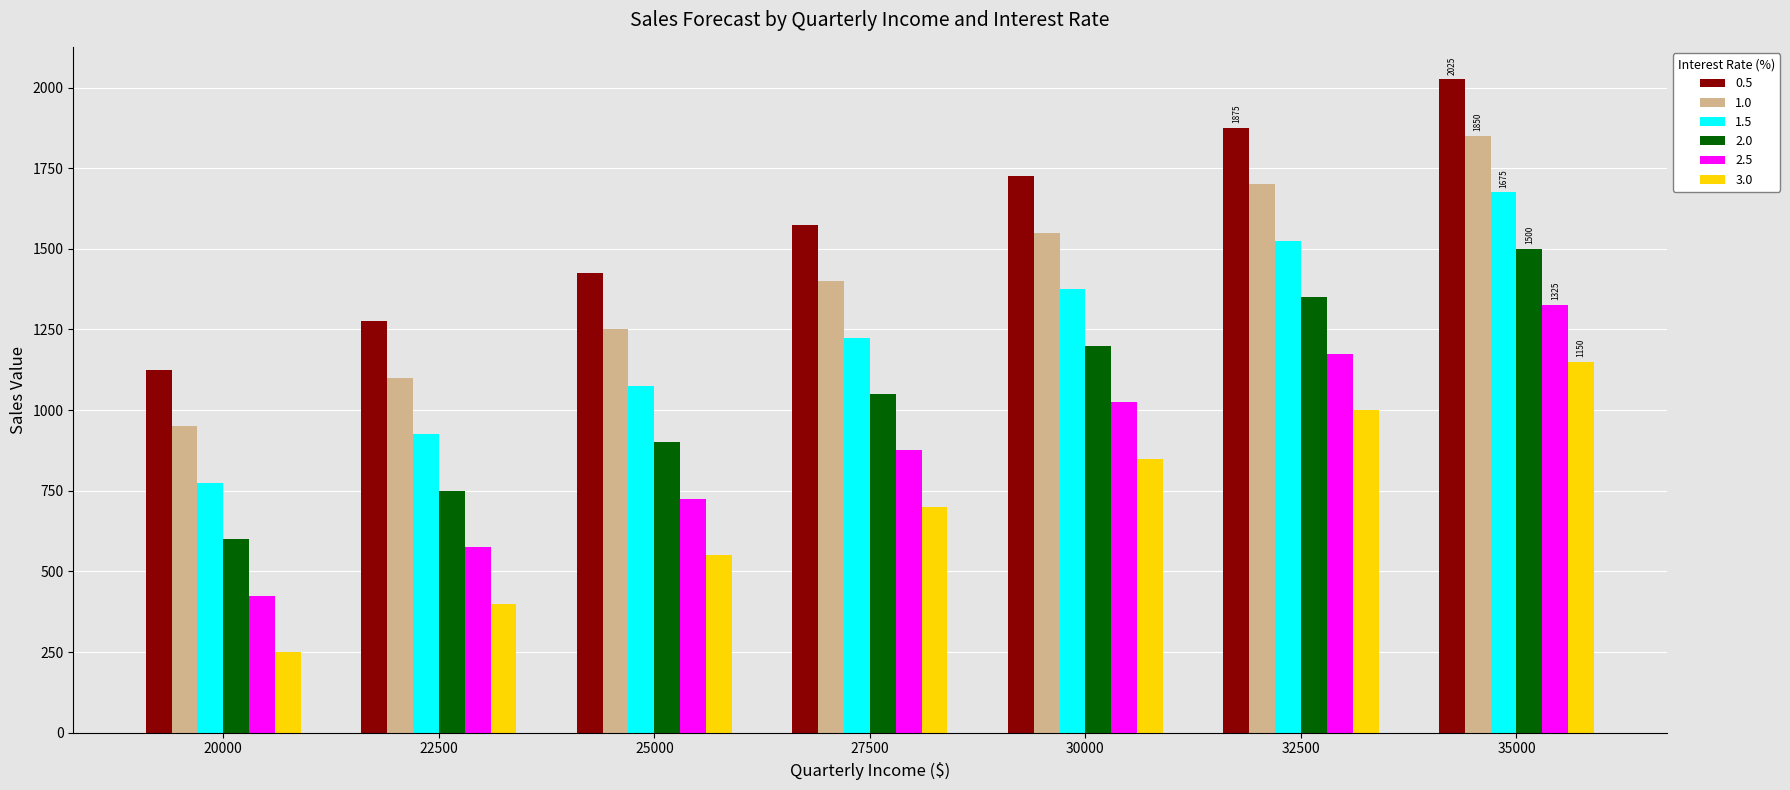

What is the spread (max minus min) of values at 35000?

875